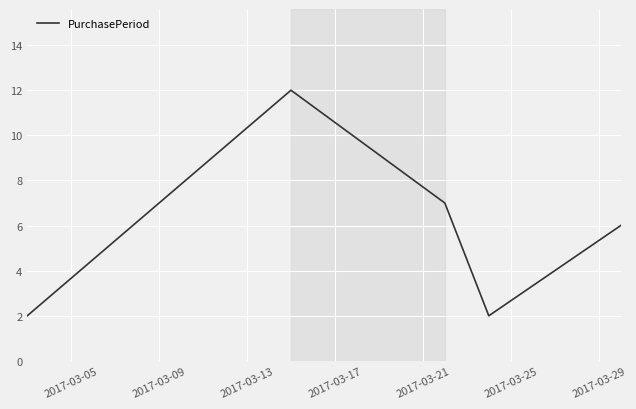

What is the greatest value displayed?

12